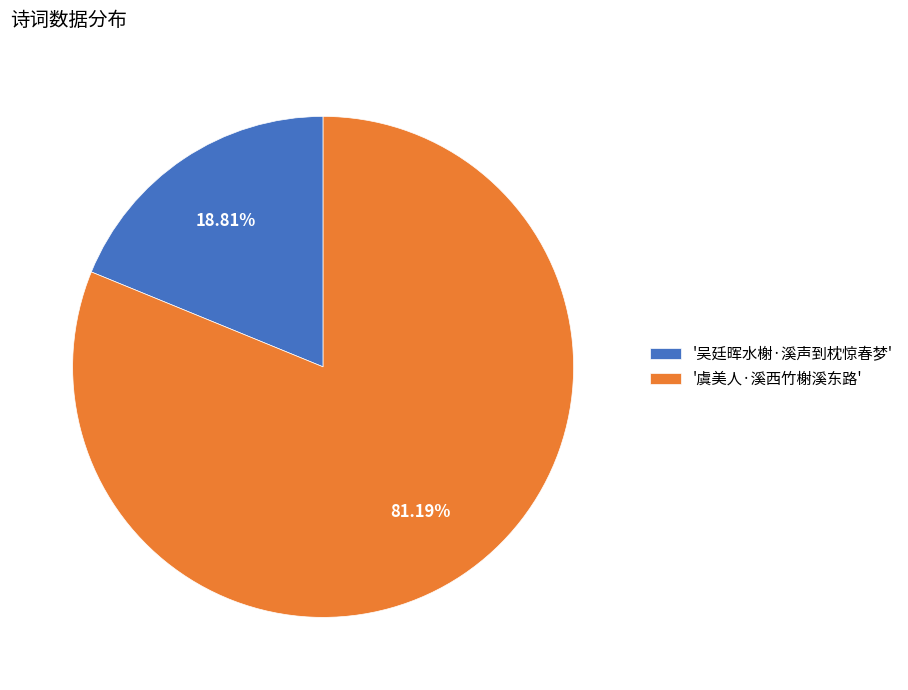

Do '虞美人·溪西竹榭溪东路' and '吴廷晖水榭·溪声到枕惊春梦' together represent more than half of the pie?

Yes